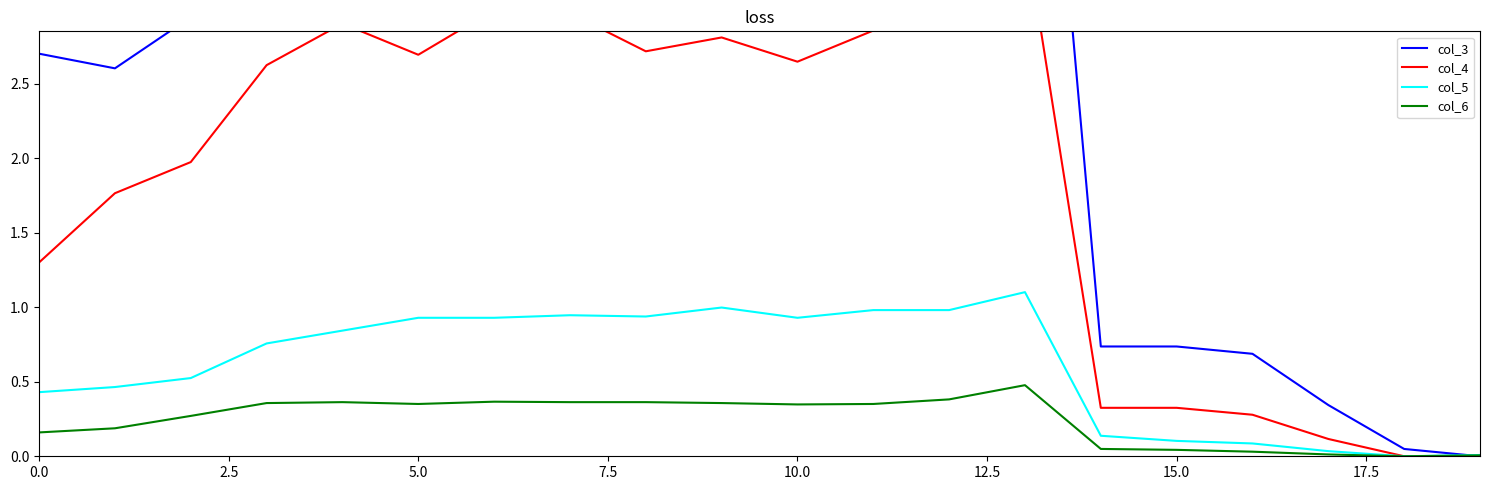

What is the highest value of the col_5 series?

1.1